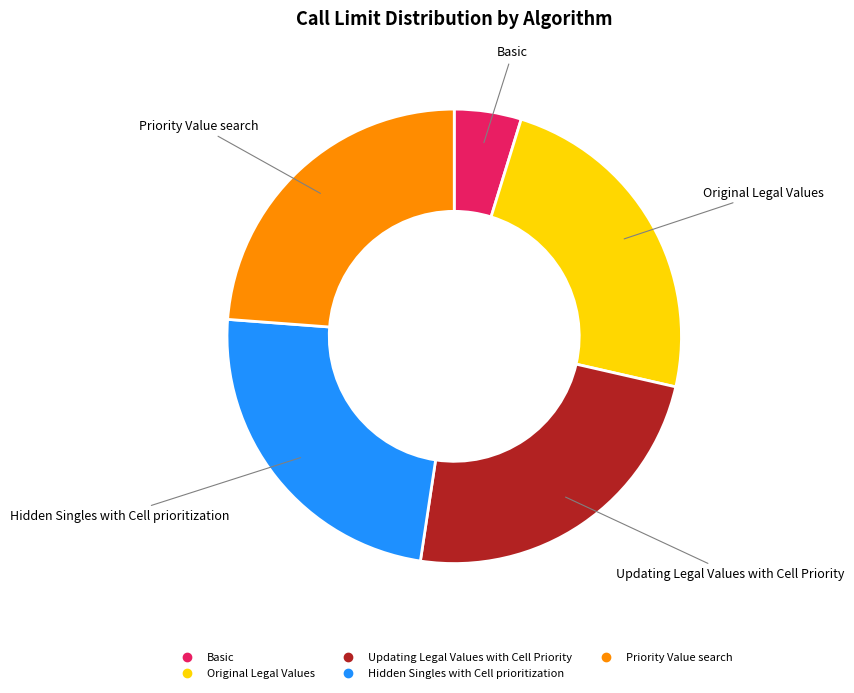

Which category has the smallest portion of the pie?

Basic